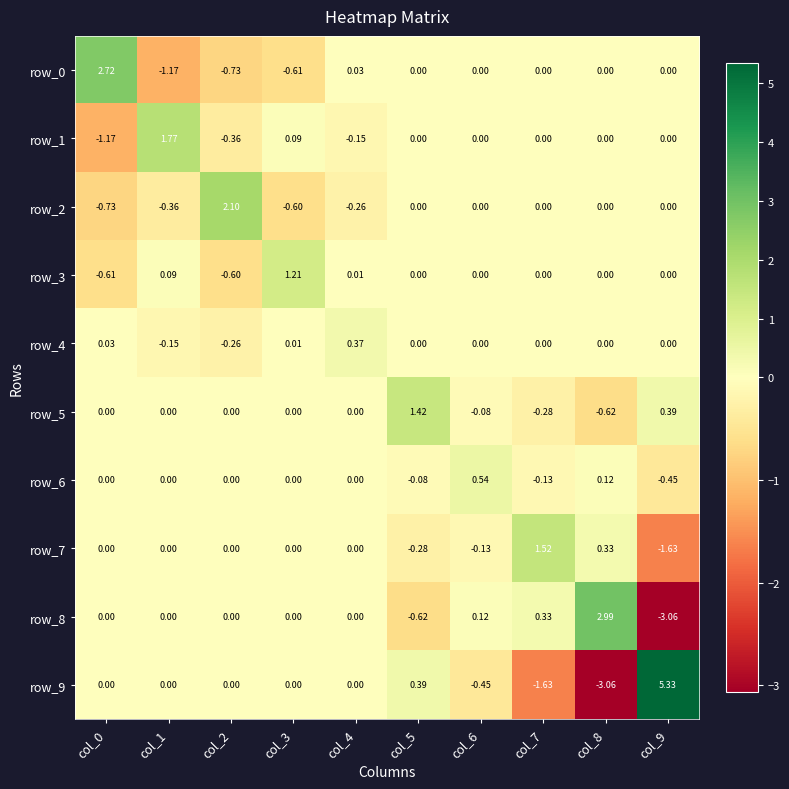

Which label corresponds to the largest value in the chart?

col_9